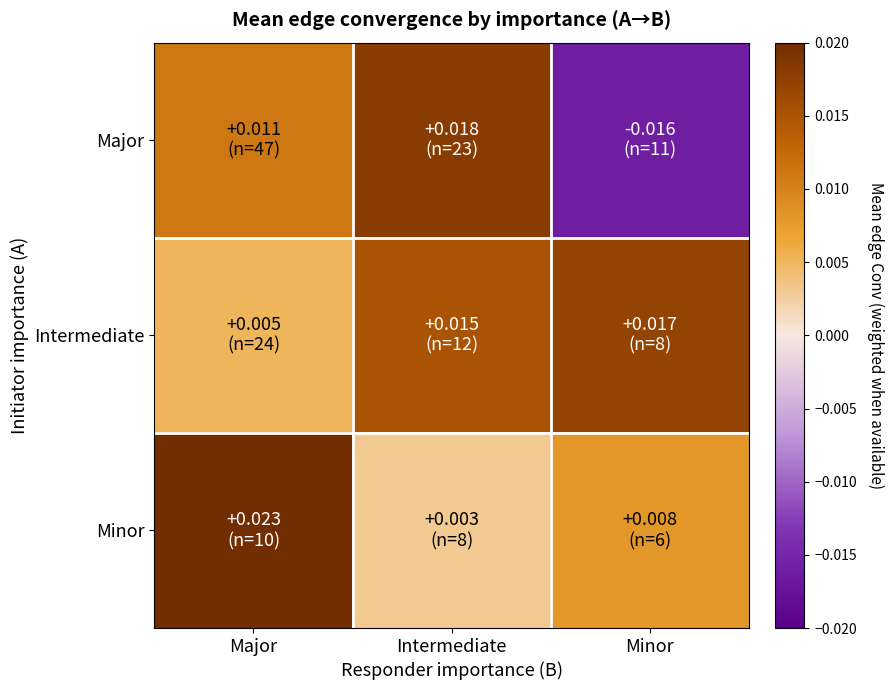

Between Minor and Intermediate, which is larger?

Intermediate